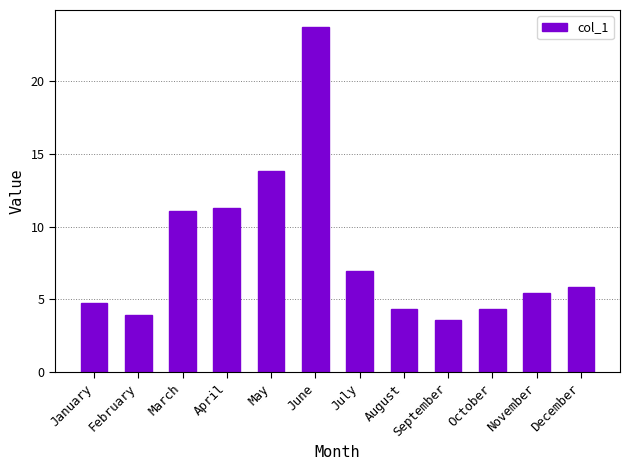

Which has a higher value, November or January?

November